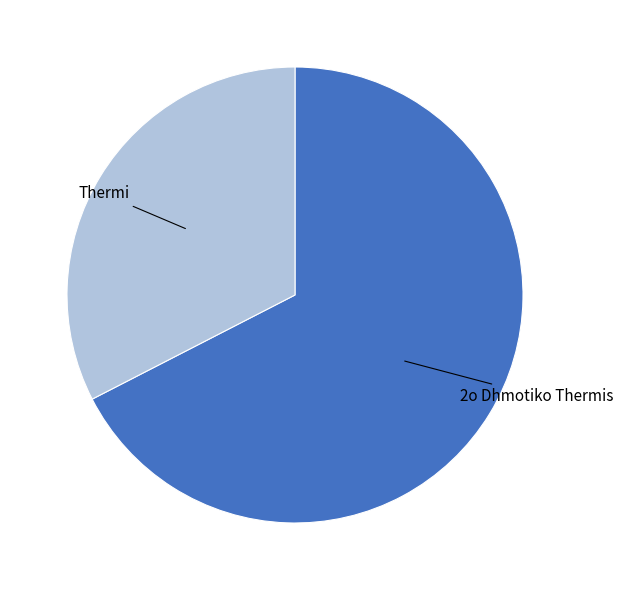

Does any single category account for the majority?

Yes